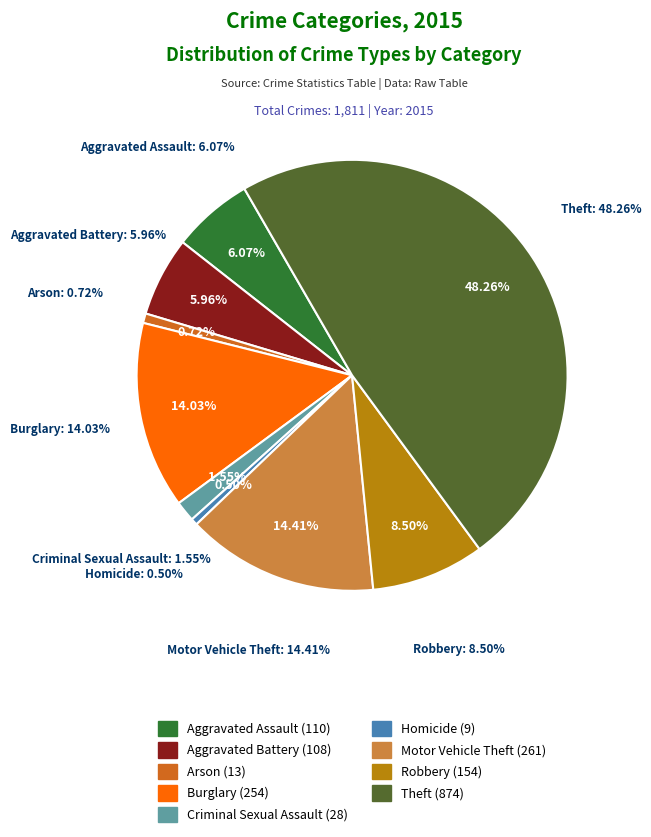

Rank the categories by value from highest to lowest.

Theft, Motor Vehicle Theft, Burglary, Robbery, Aggravated Assault, Aggravated Battery, Criminal Sexual Assault, Arson, Homicide